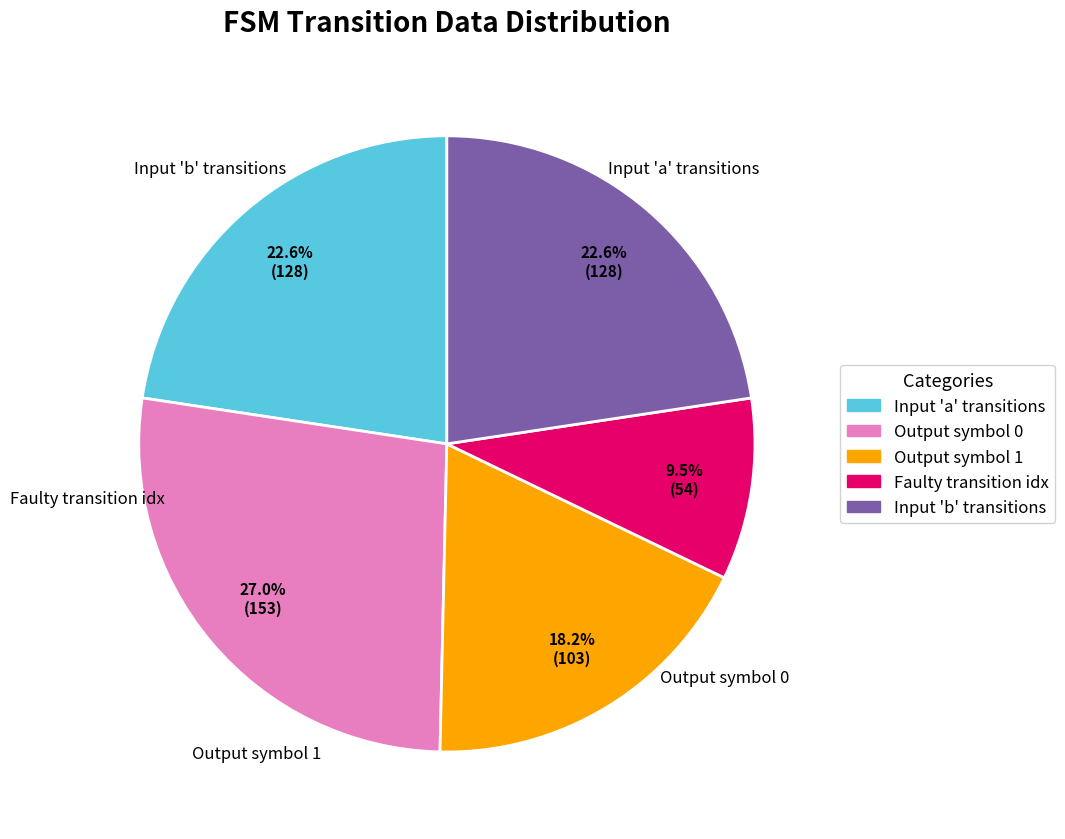

How many segments does this pie chart have?

5